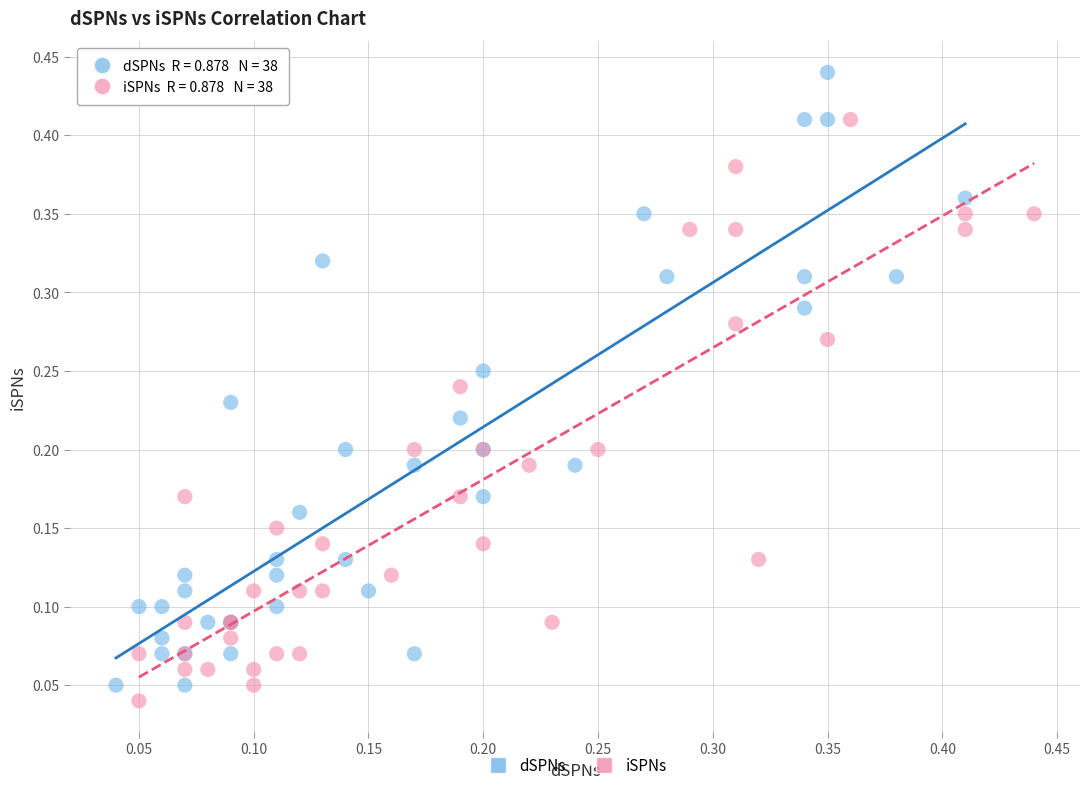

Which series reaches the maximum Y coordinate?

dSPNs